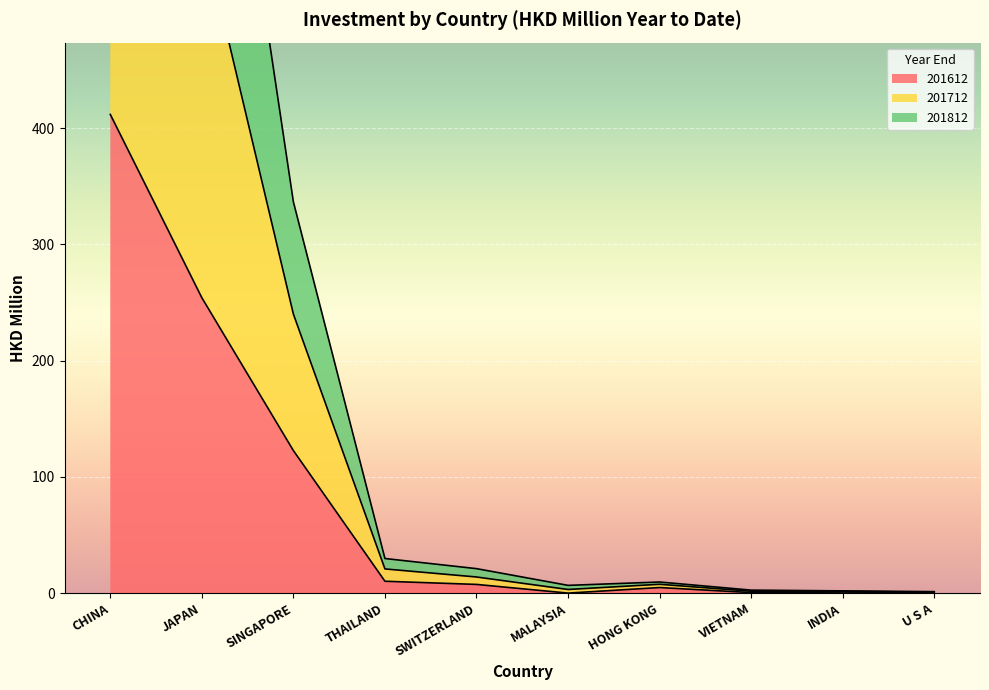

The 201712 series shows 0.9 at INDIA. True or false?

False